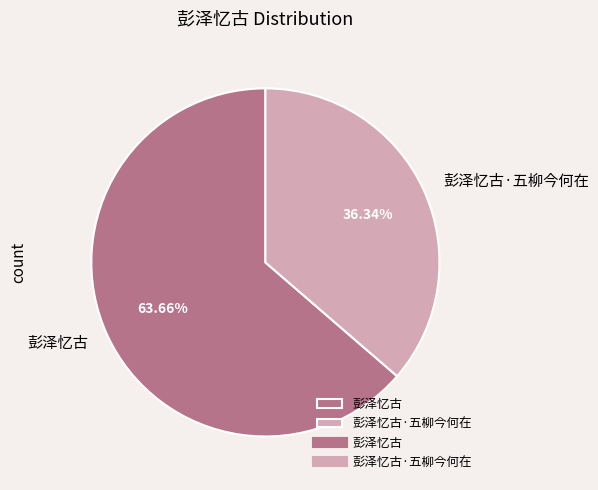

Which category has the biggest portion of the pie?

彭泽忆古